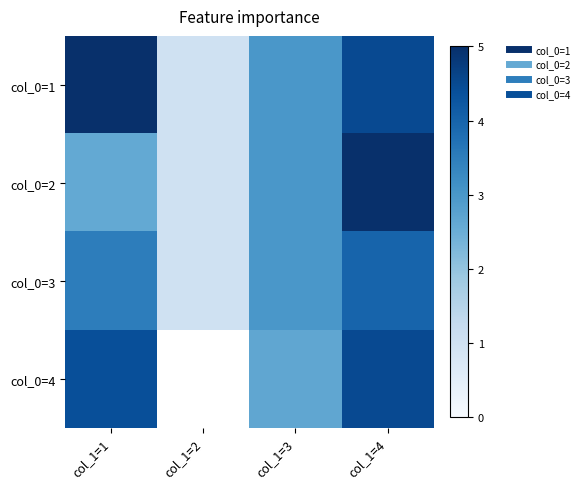

What is the difference between the second highest and second lowest values in the col_0=1 series?

1.5